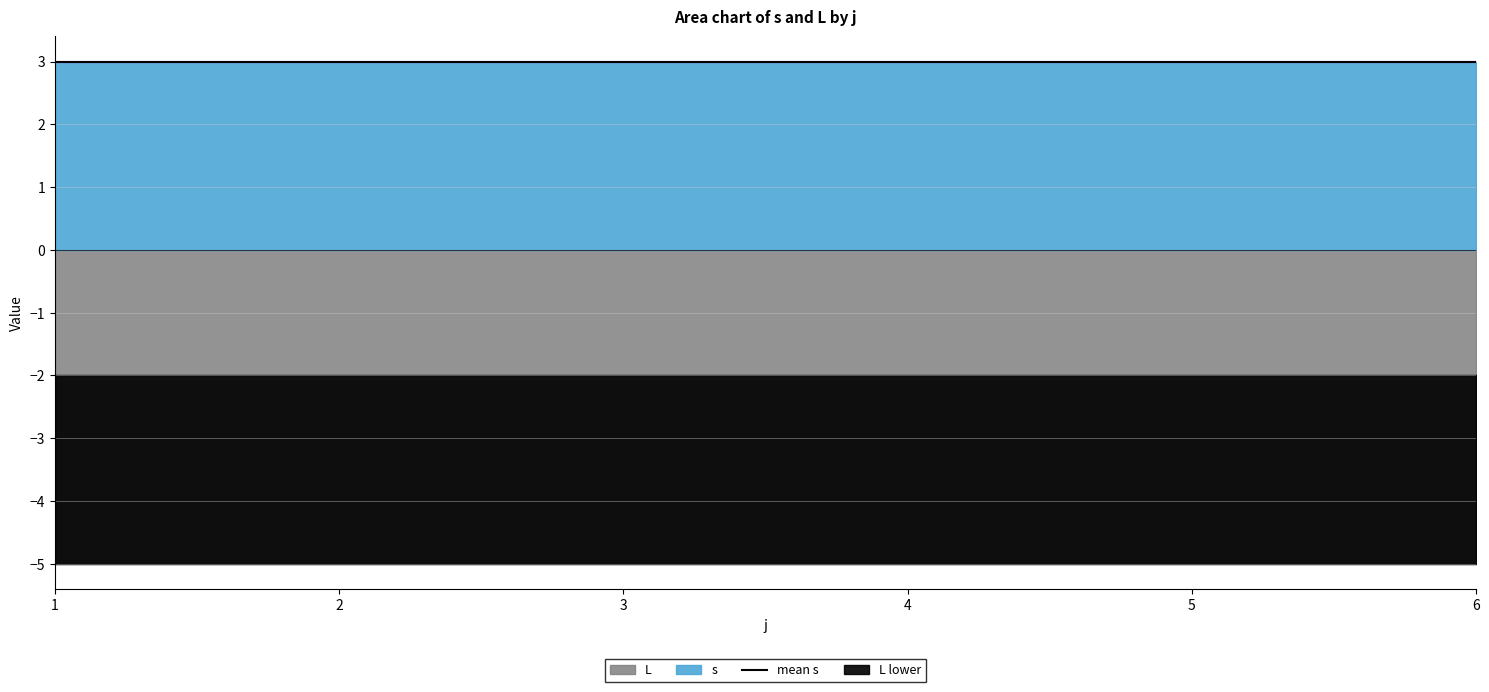

True or false: L and s cross at least once.

False